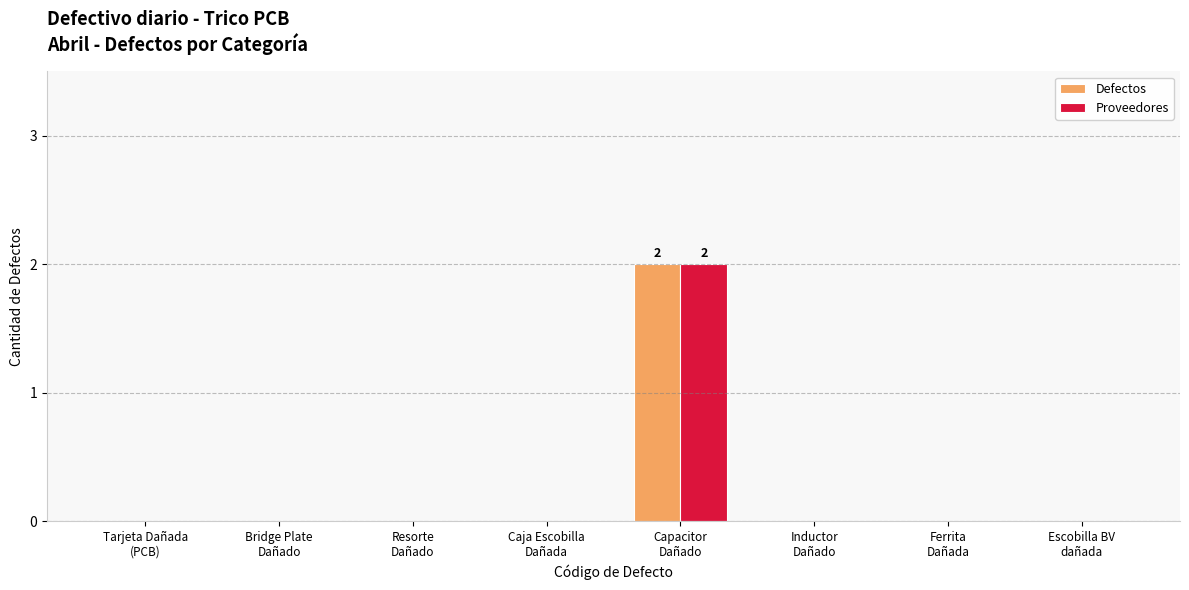

Which category has the highest value in the Defectos series?

Capacitor
Dañado